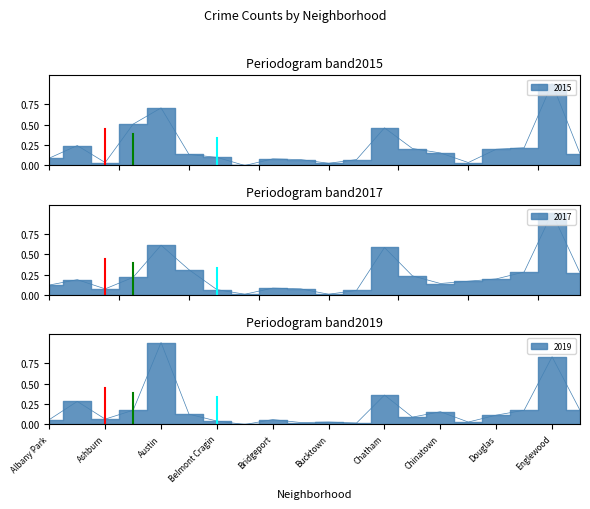

What is the label of the 1st point from the right?

Fuller Park